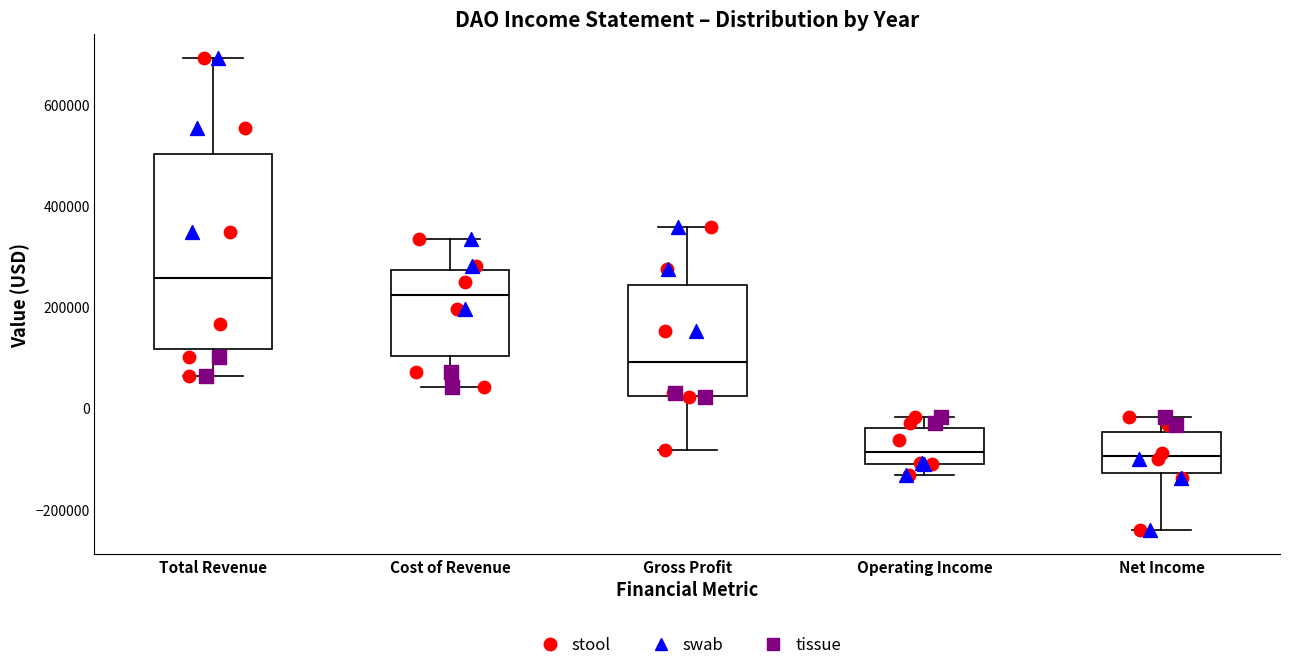

Which box is the tallest, from its lower edge to its upper edge?

Total Revenue